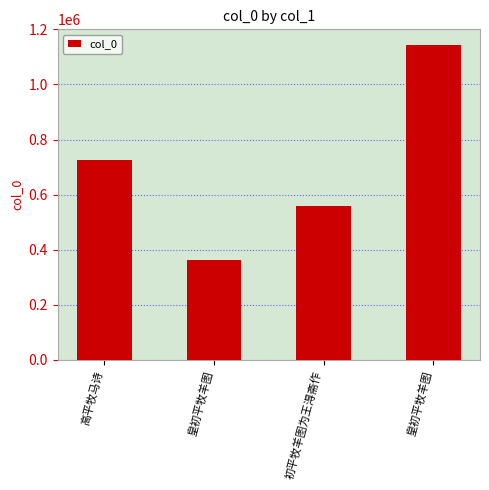

How many values are below 726501?

2